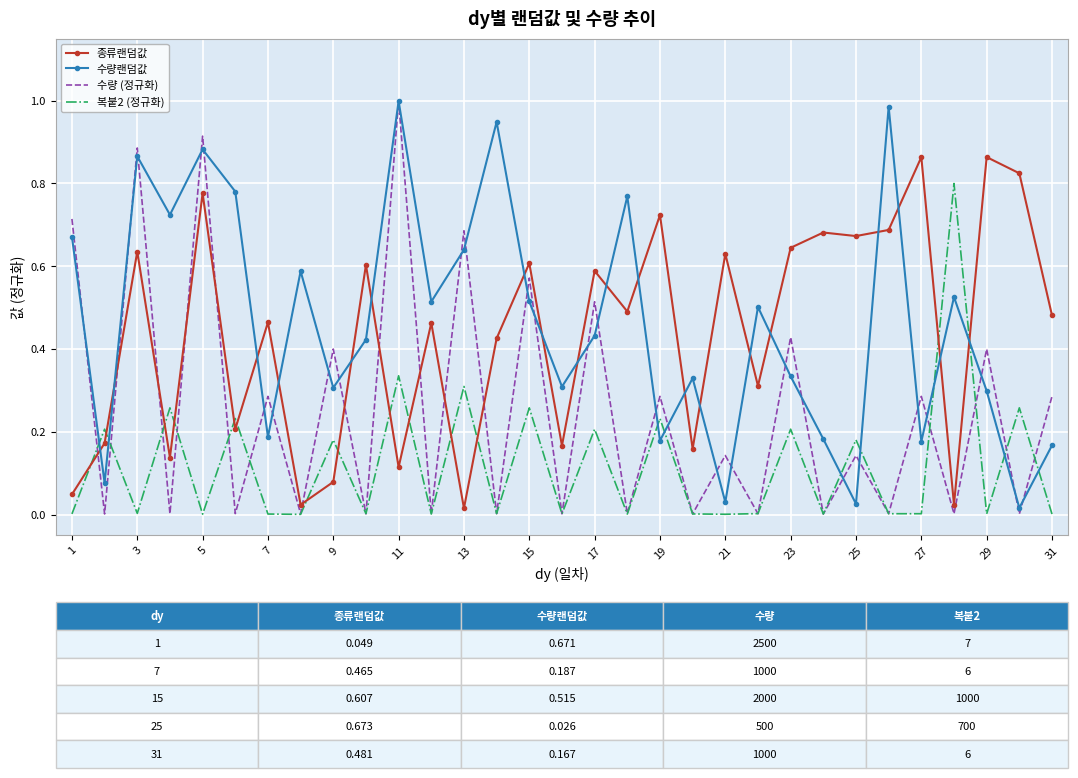

True or false: 종류랜덤값 and 복붙2 (정규화) intersect in this chart.

True